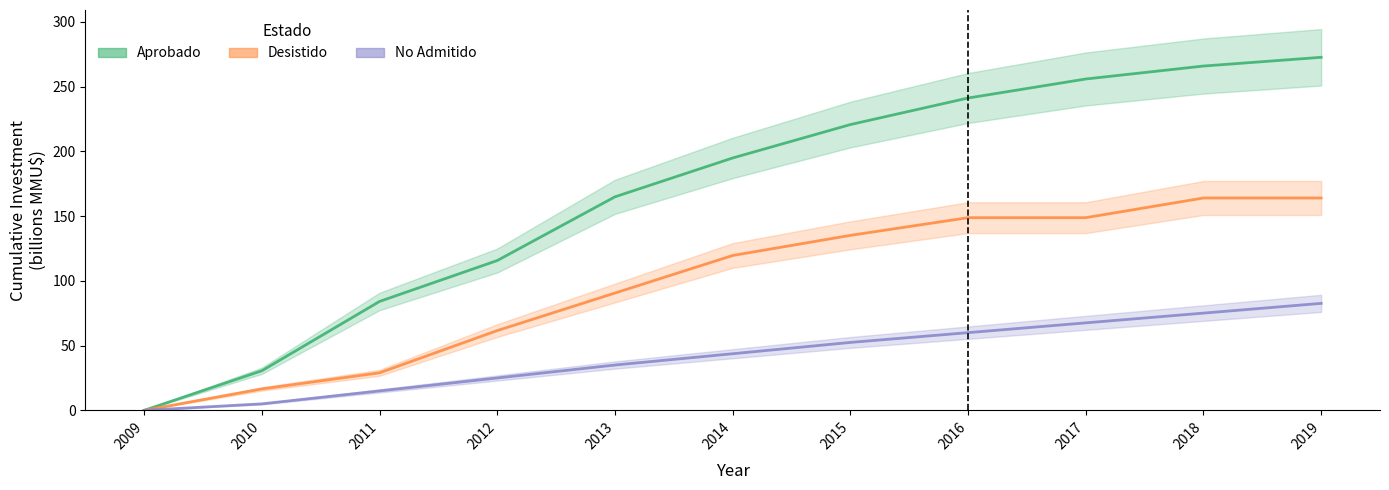

Rank the series by their average value, from lowest to highest.

No Admitido, Desistido, Aprobado